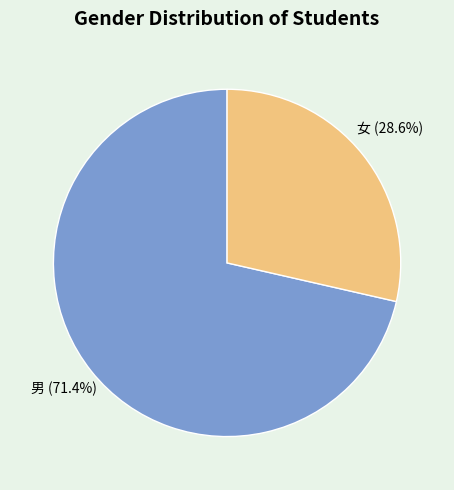

The 男 slice represents 71% of the pie. True or false?

True